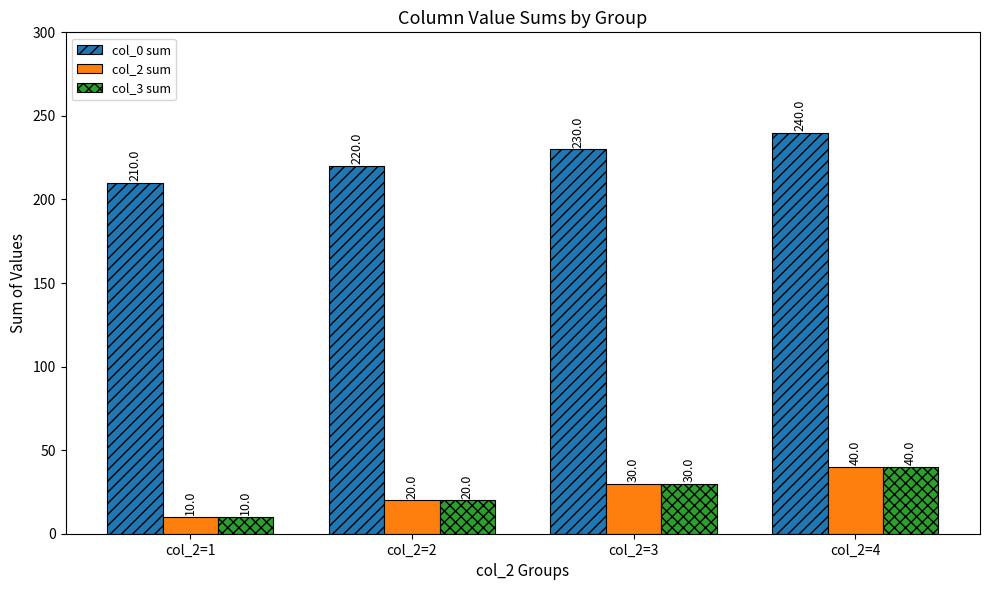

Reading right to left, what are all the values shown in this chart?

col_0 sum: 240	230	220	210
col_2 sum: 40	30	20	10
col_3 sum: 40	30	20	10